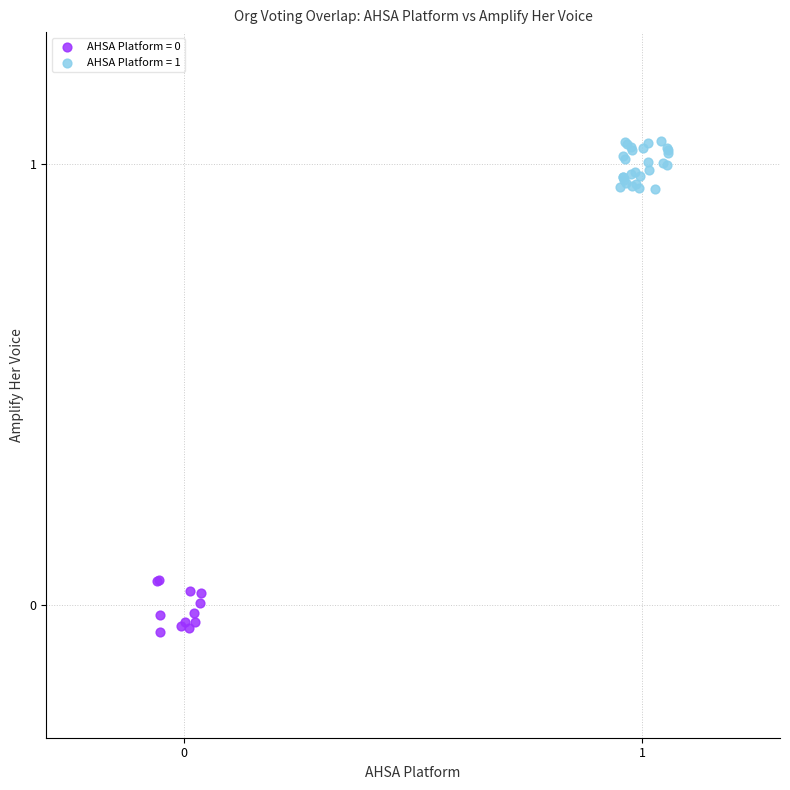

Which series reaches the maximum Y coordinate?

AHSA Platform = 1